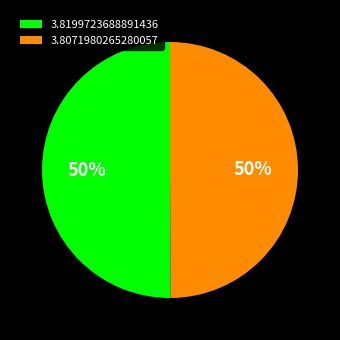

To the nearest percent, what percentage of the pie is 3.8071980265280057?

50%